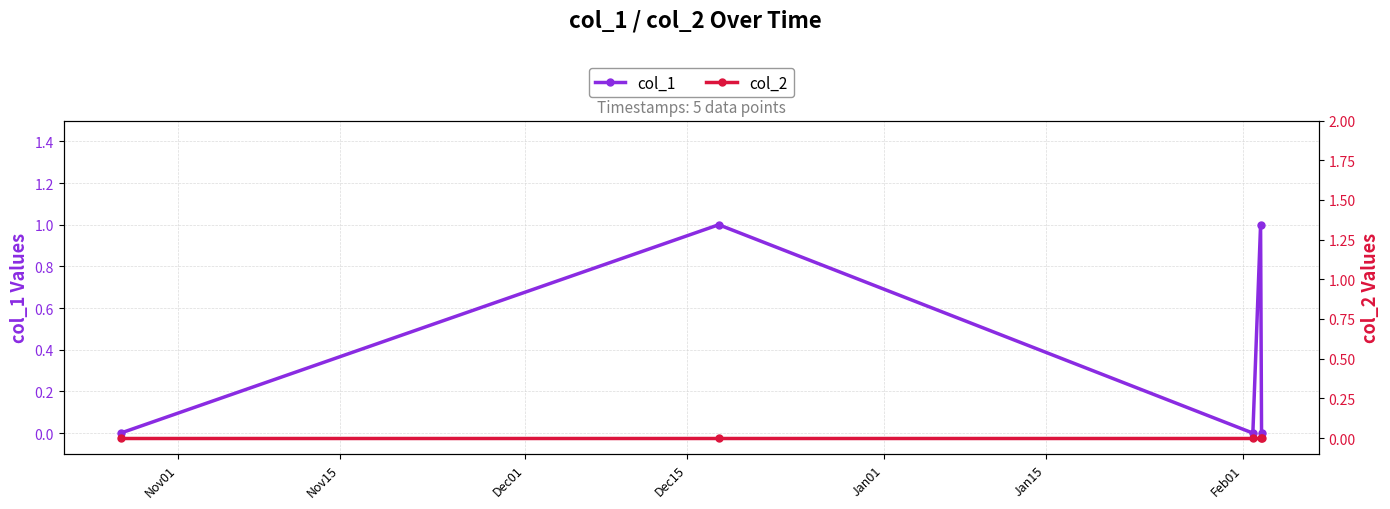

Which series has the largest total across all categories?

col_1